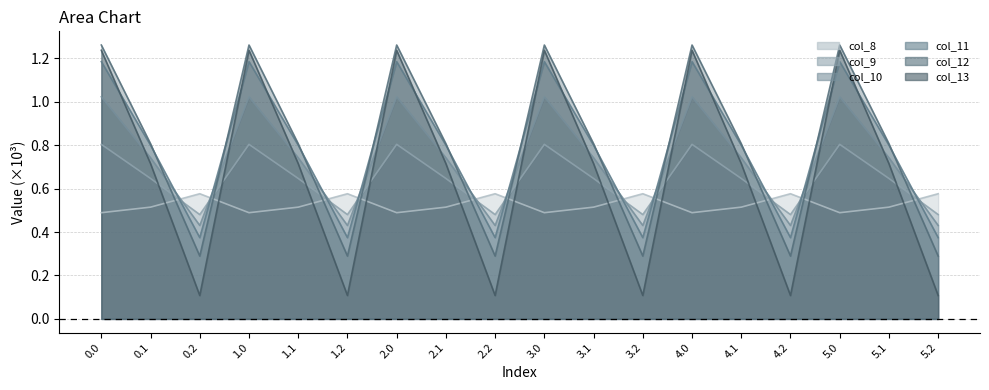

What is the total value across all series at 5.1?

4.2